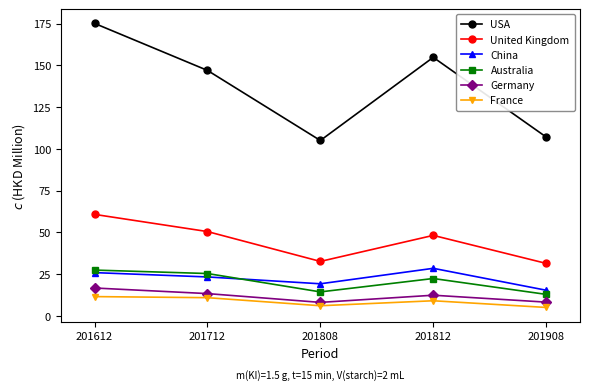

Does the chart have visible grid lines?

No